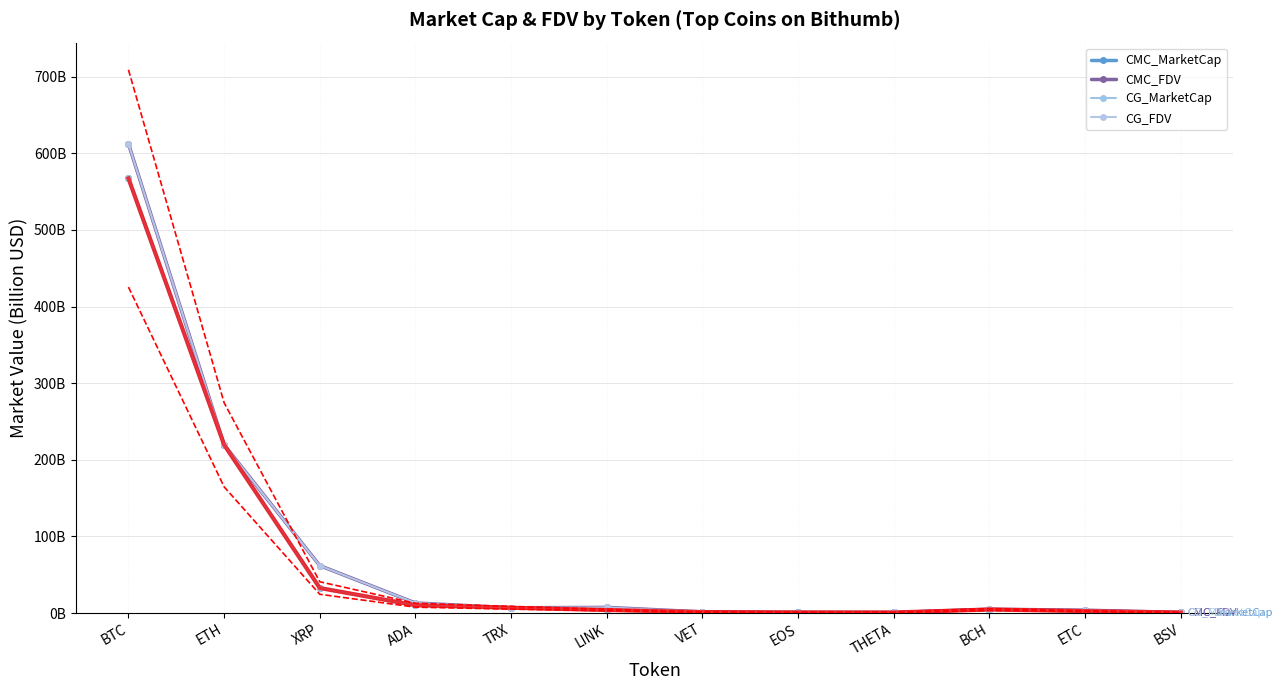

What is the label of the 5th point from the right?

EOS